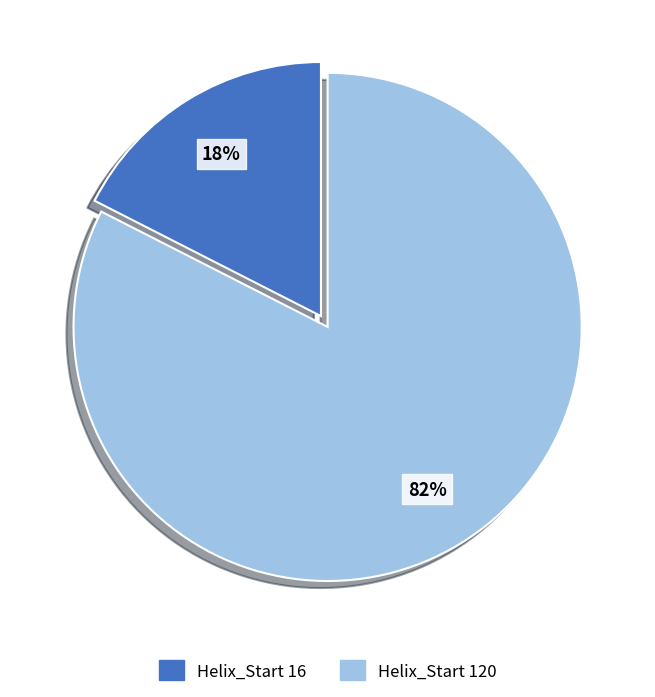

To the nearest percent, what is the average slice percentage?

50%